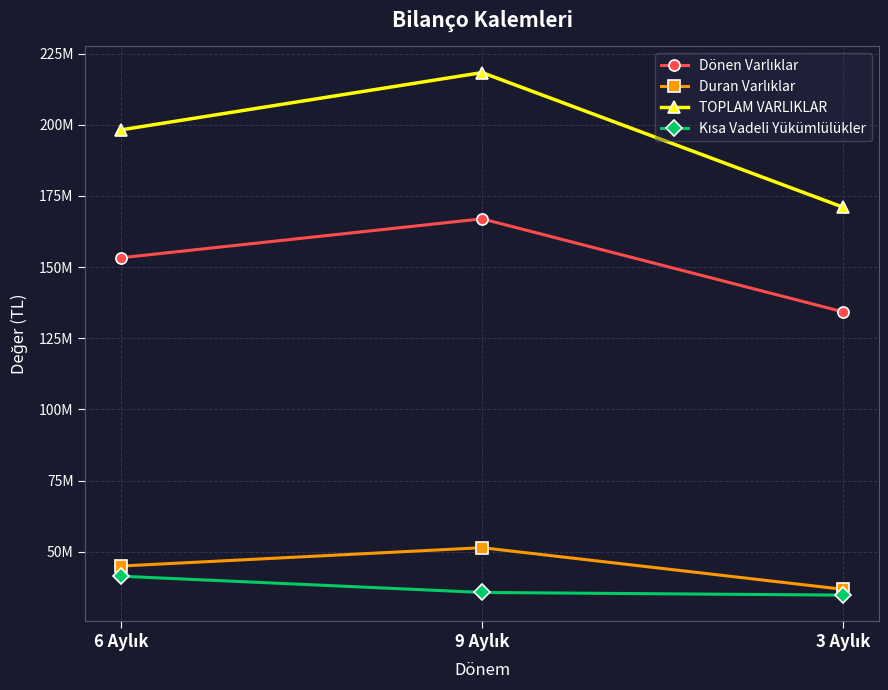

Reading right to left, list all the values displayed in this chart.

Dönen Varlıklar: 134302411	166957206	153289351
Duran Varlıklar: 36782477	51394243	44954423
TOPLAM VARLIKLAR: 171084888	218351449	198243774
Kısa Vadeli Yükümlülükler: 34721474	35661624	41362374